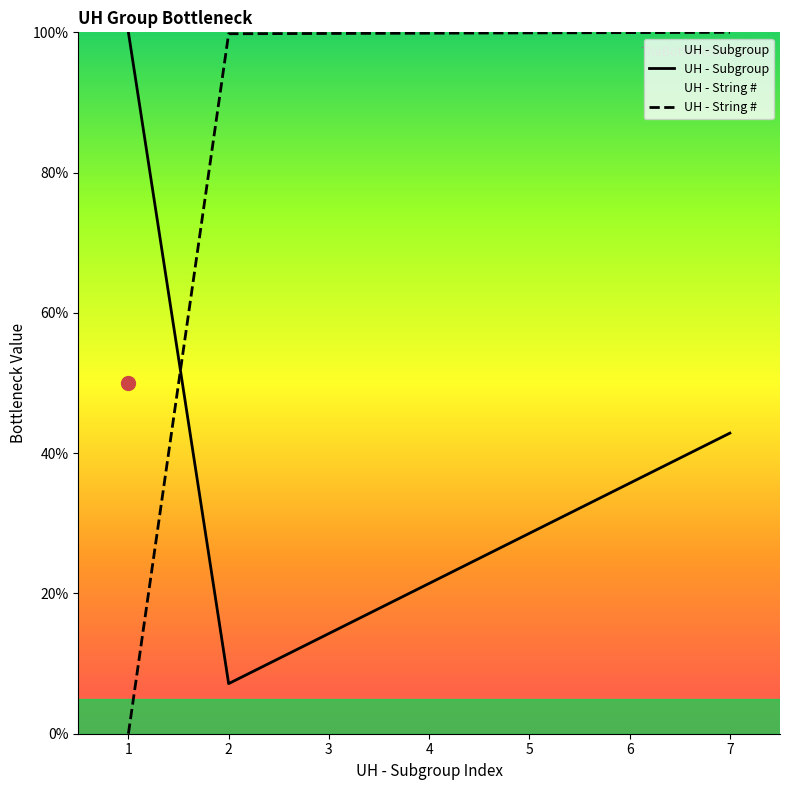

How many intersections are there between UH - String # and UH - Subgroup?

1